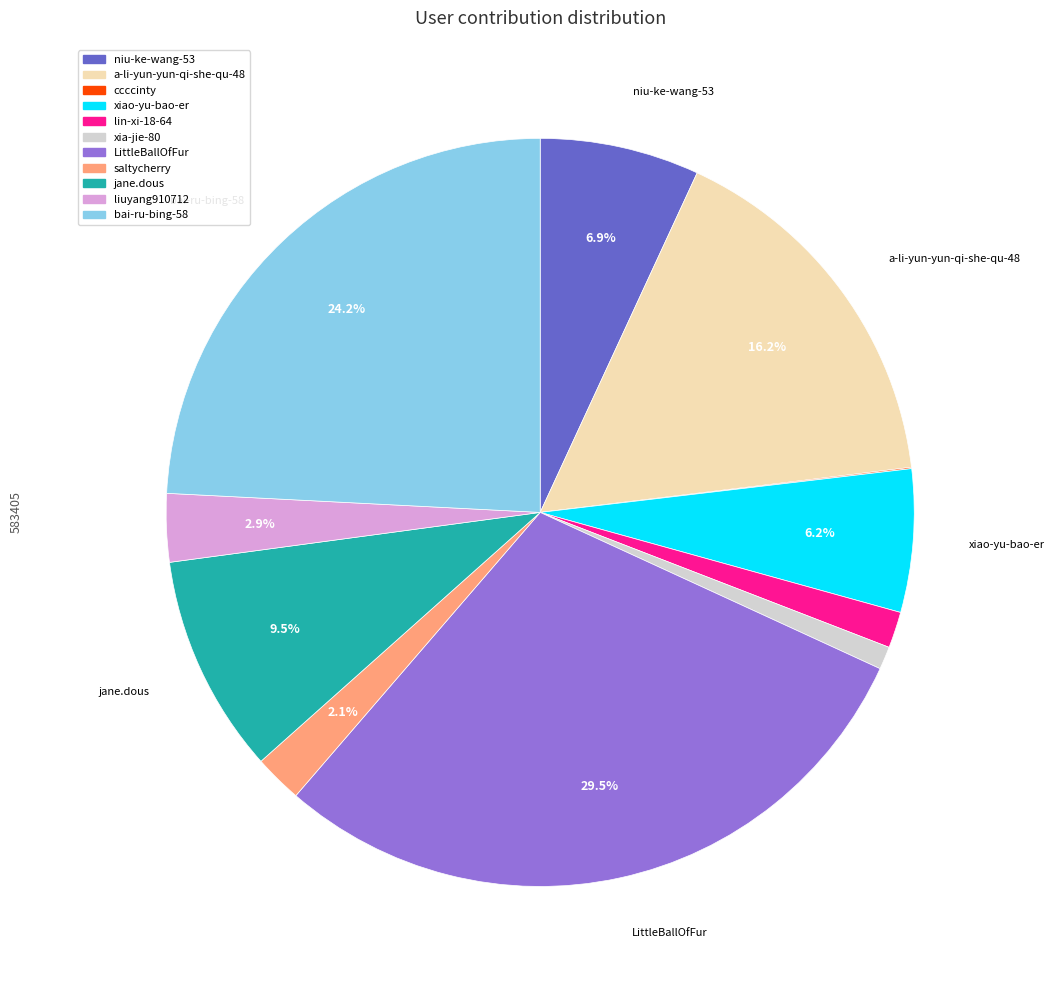

Approximately how many times larger is the value at a-li-yun-yun-qi-she-qu-48 compared to bai-ru-bing-58?

0.7